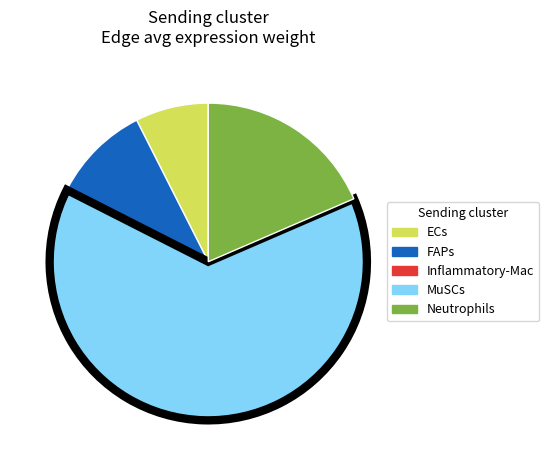

Does any single category account for the majority?

Yes